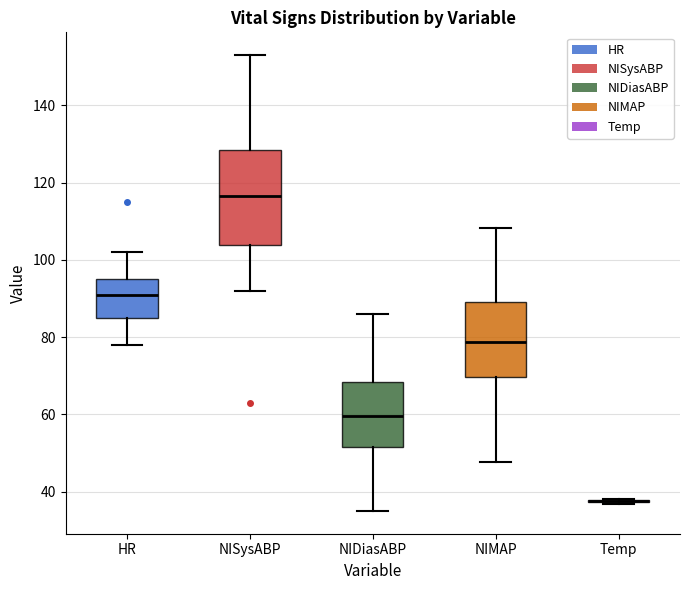

Reading left to right, transcribe this box plot: for each box, give where its median line is, the range the box spans, and where its two whiskers end, as read against the y-axis. The values are not printed on the chart, so give them approximately, as read against the axis.

HR: median 92, box 86 to 96, whiskers 78 to 102
NISysABP: median 116, box 104 to 128, whiskers 92 to 154
NIDiasABP: median 60, box 52 to 68, whiskers 36 to 86
NIMAP: median 78, box 70 to 90, whiskers 48 to 108
Temp: box collapsed to a line at 38, whiskers 36 to 38